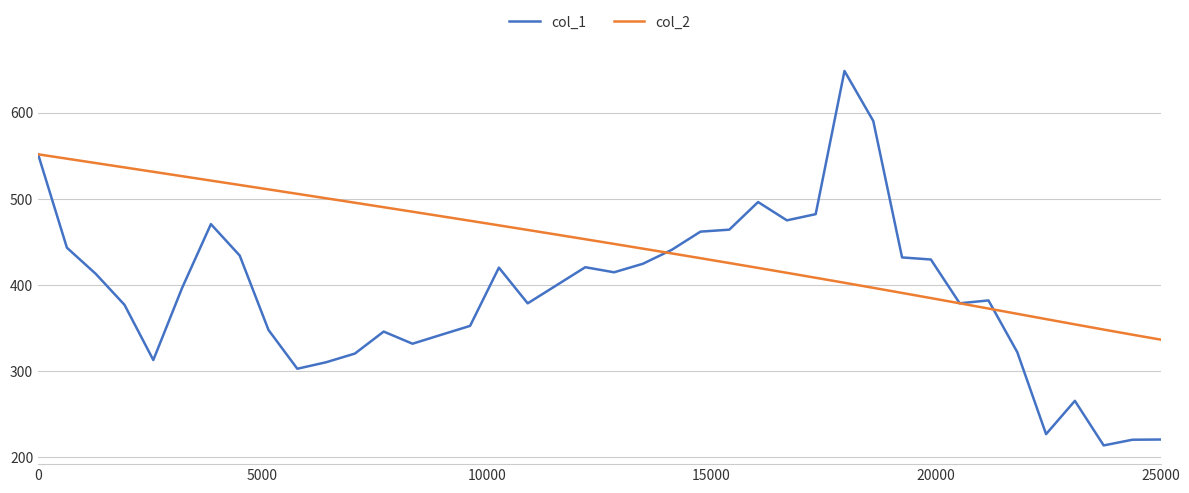

Count the number of categories in the chart.

40